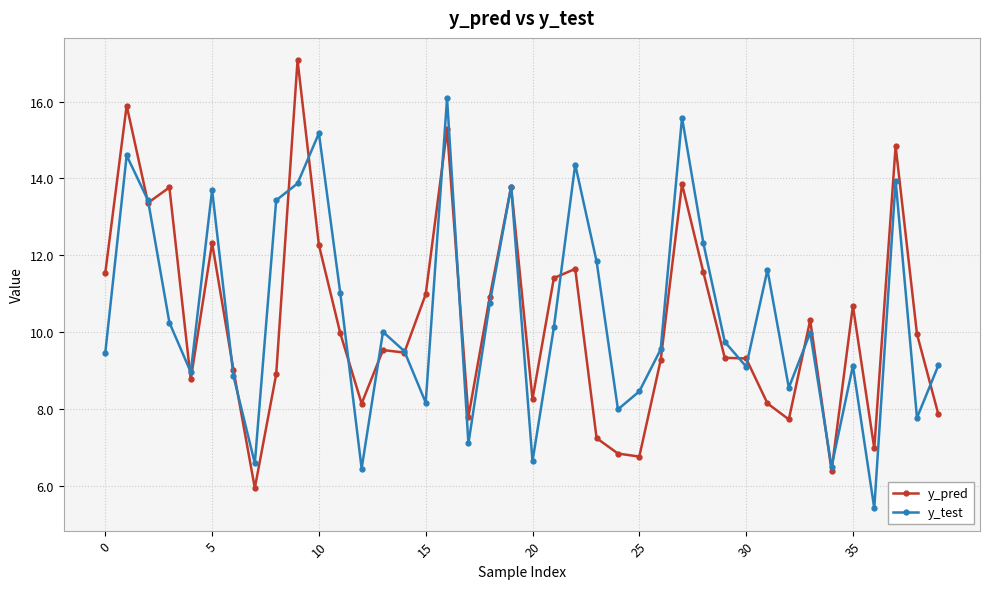

What is the value of the y_pred point at the 25th from the left?

6.8